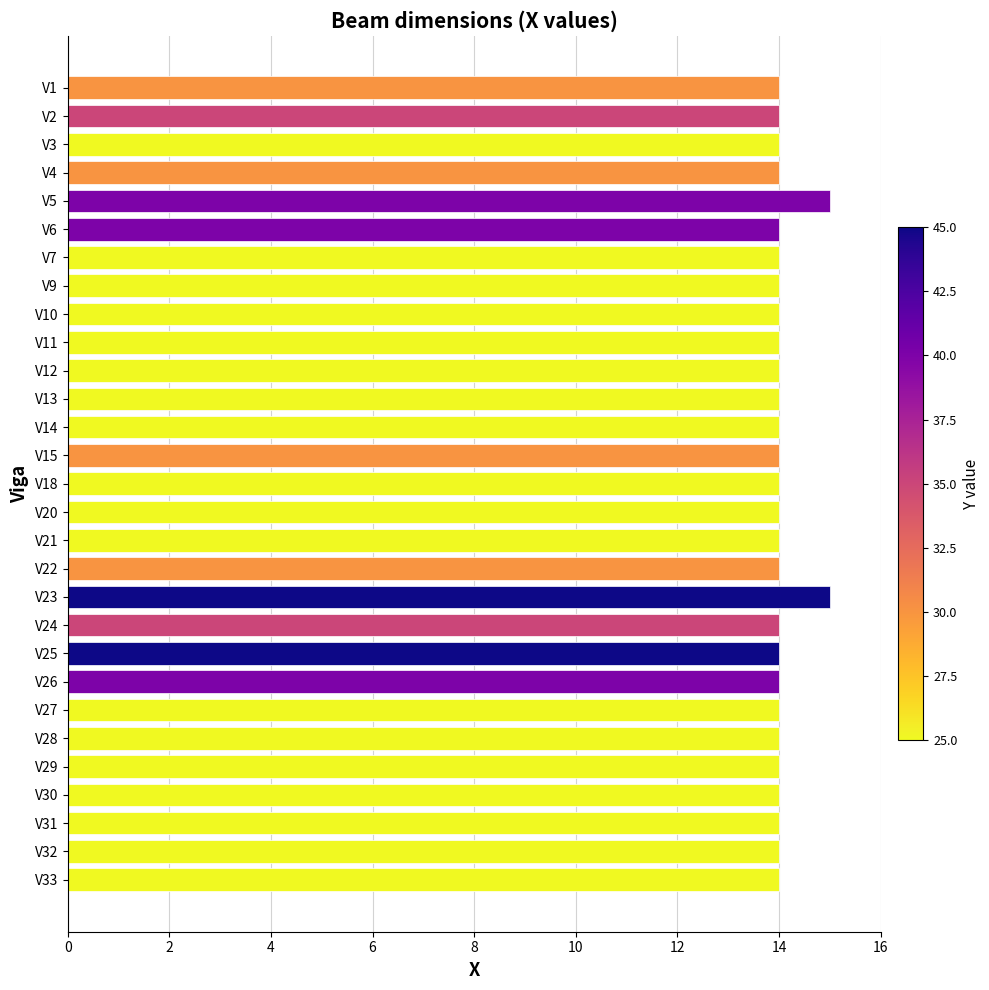

True or false: the data shows 15 at V5.

True